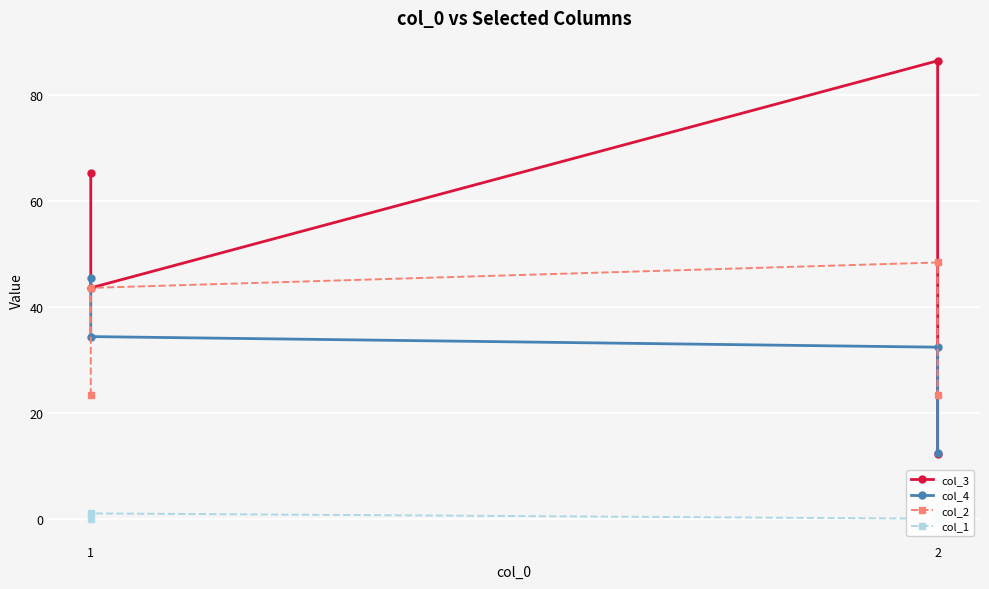

Is the value of col_2 at 1 greater than the value of col_1 at 1?

Yes